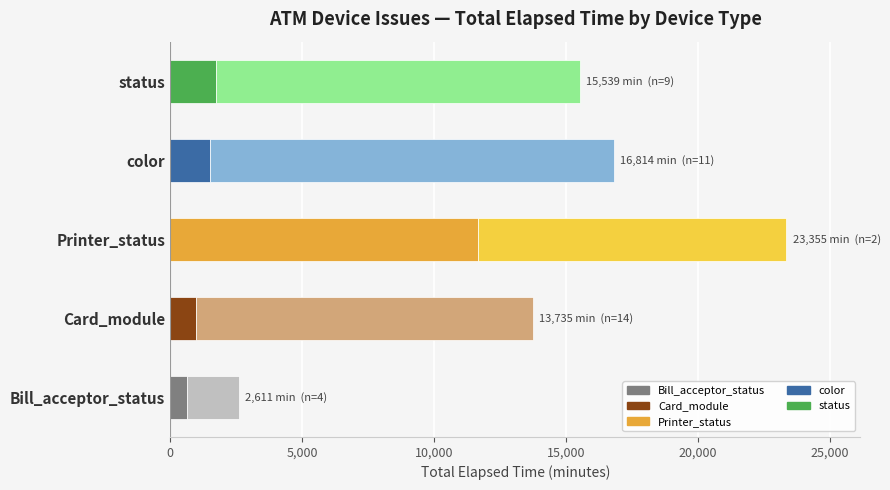

At which category is the sum across all series the highest?

Printer_status